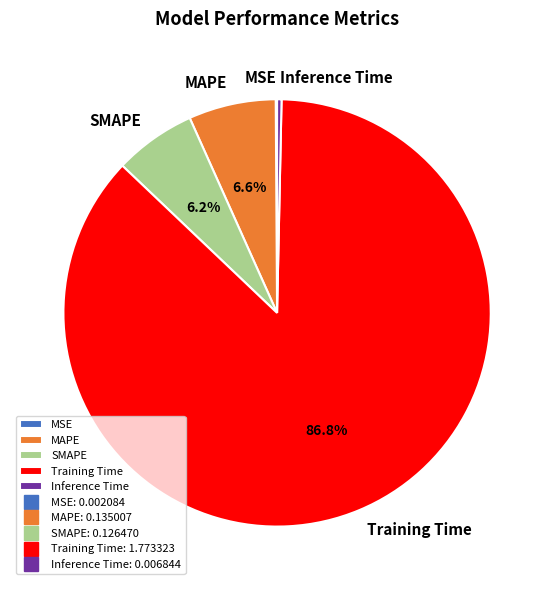

Combined, do Training Time and Inference Time account for over 50%?

Yes